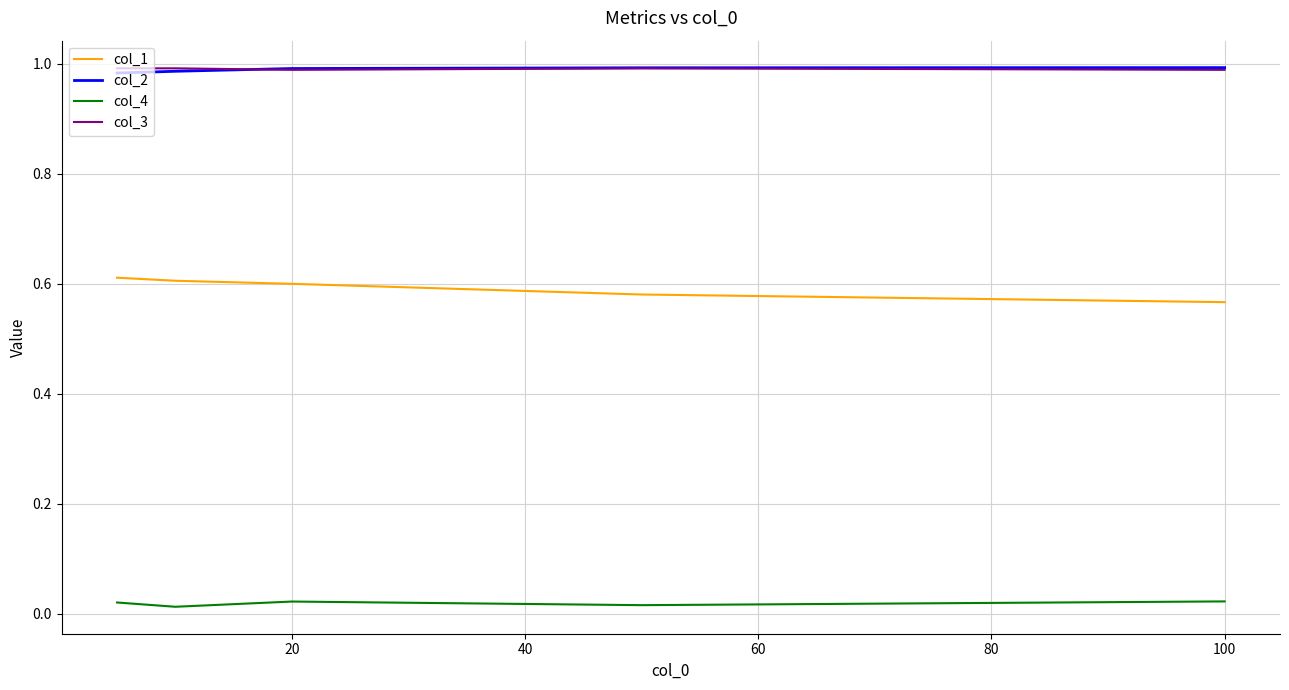

At how many categories does at least one series exceed 0?

5